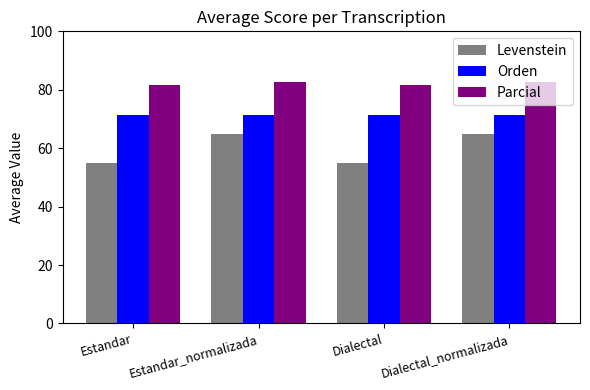

What is the minimum value shown in the chart?

55.0